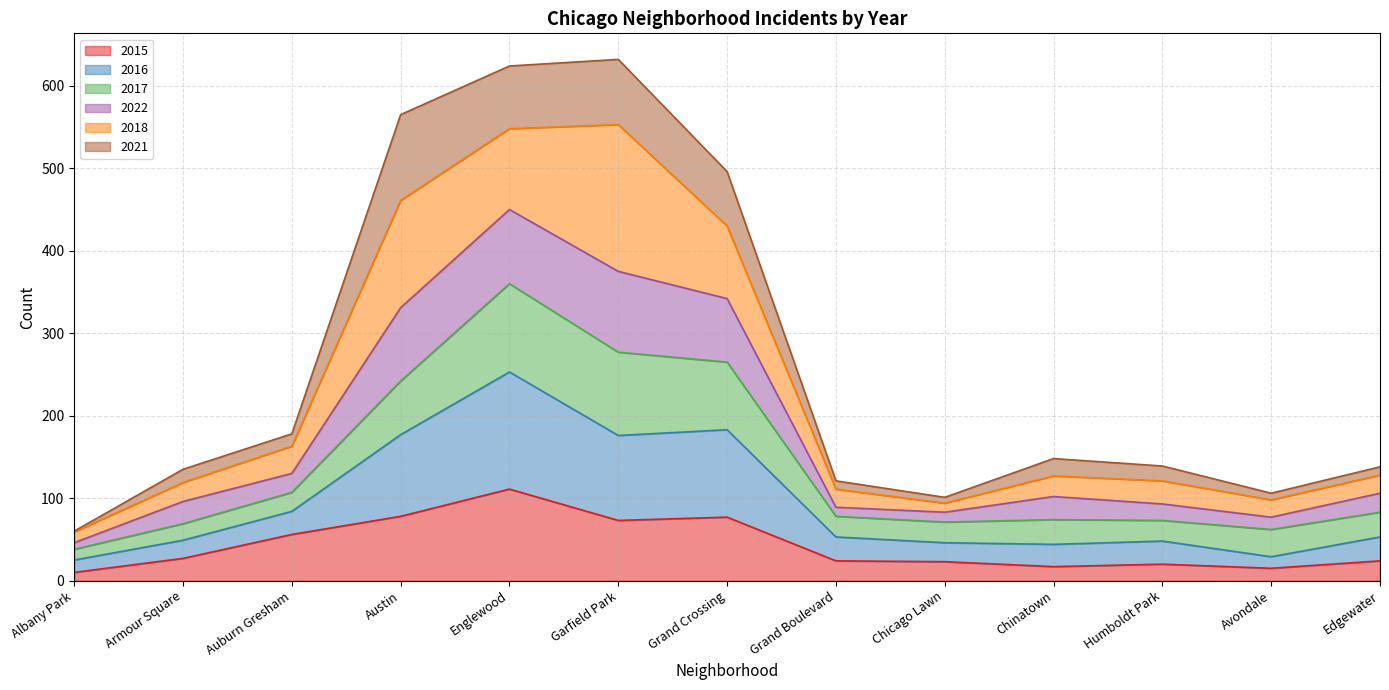

At which label does 2015 reach its peak?

Englewood